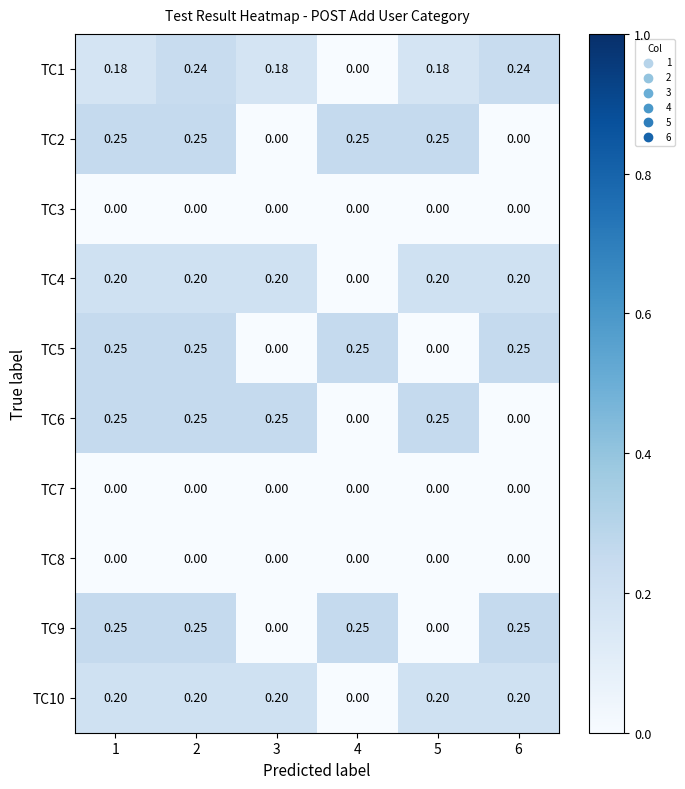

Which series has the largest total across all categories?

TC1